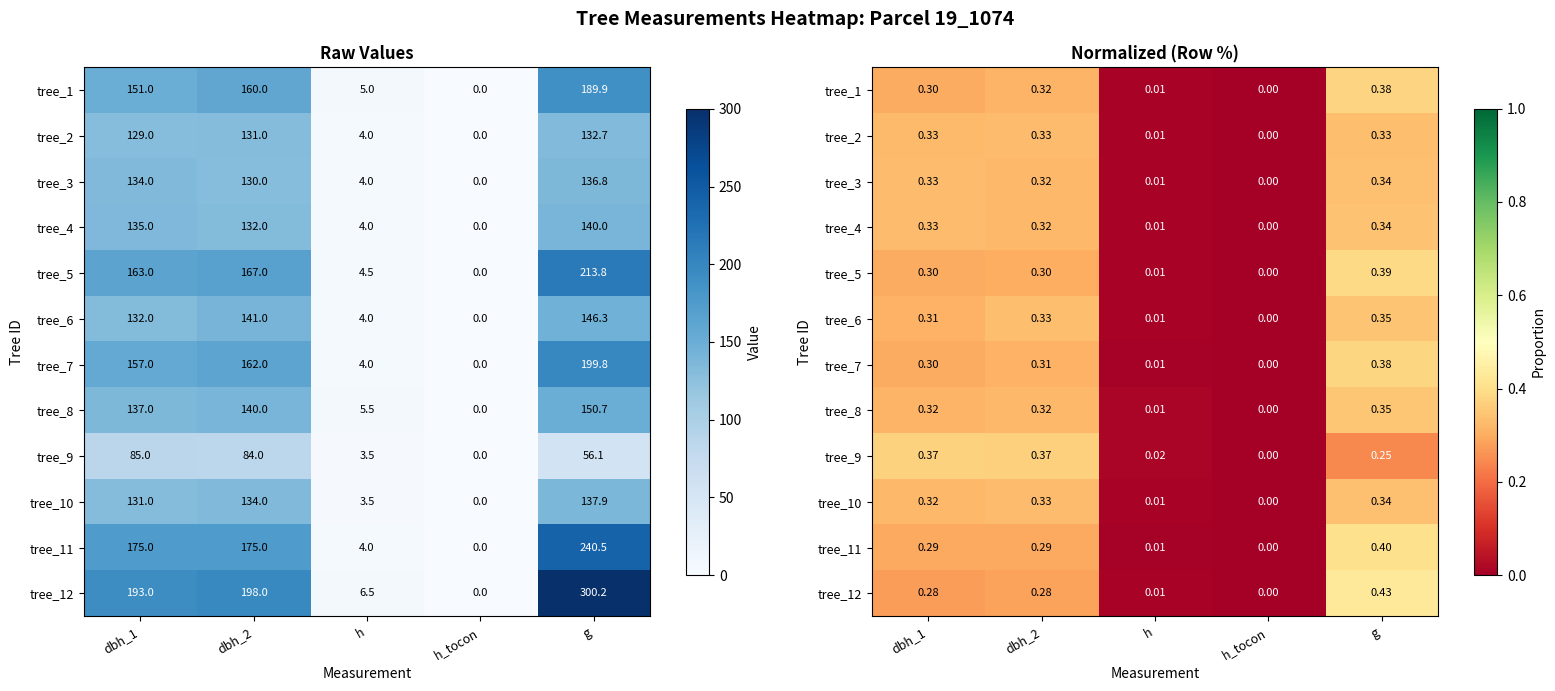

How many data points does each series have?

5